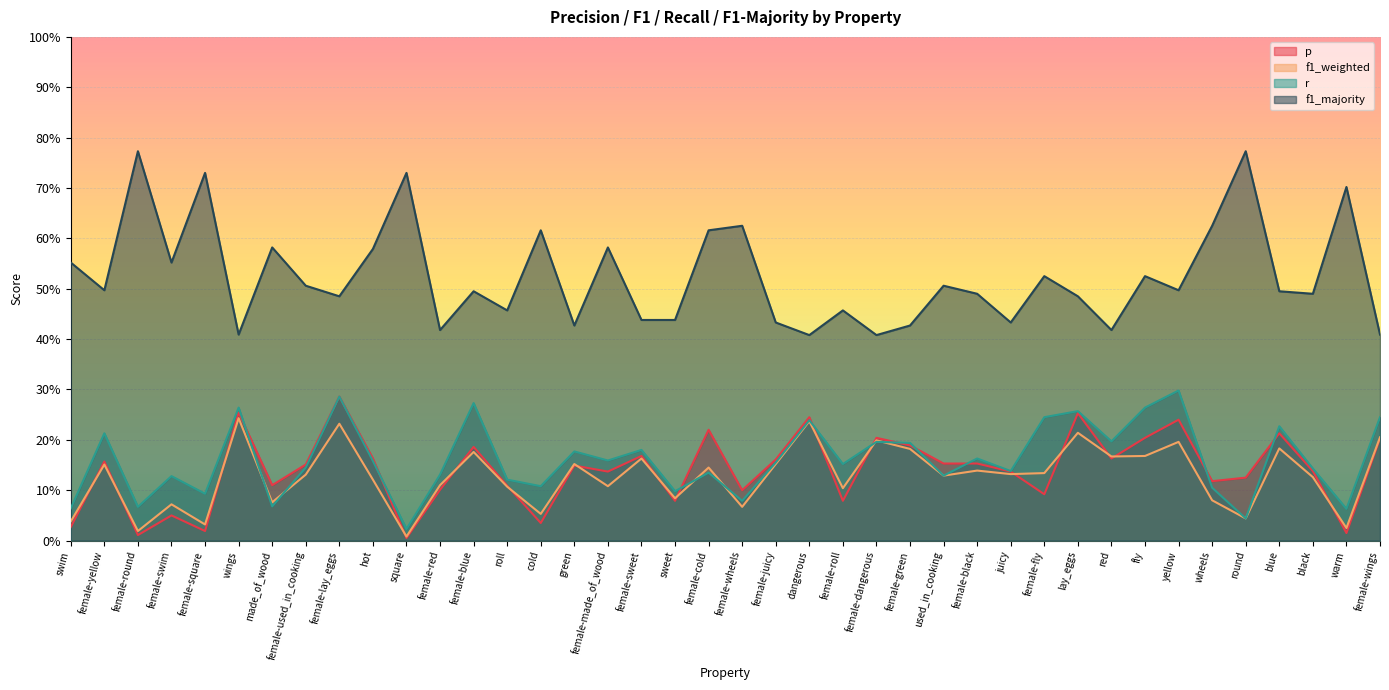

Reading left to right, transcribe all the data shown in this chart.

p: 0.0	0.2	0.0	0.1	0.0	0.3	0.1	0.2	0.3	0.2	0.0	0.1	0.2	0.1	0.0	0.1	0.1	0.2	0.1	0.2	0.1	0.2	0.2	0.1	0.2	0.2	0.2	0.2	0.1	0.1	0.3	0.2	0.2	0.2	0.1	0.1	0.2	0.1	0.0	0.2
f1_weighted: 0.0	0.2	0.0	0.1	0.0	0.2	0.1	0.1	0.2	0.1	0.0	0.1	0.2	0.1	0.1	0.2	0.1	0.2	0.1	0.1	0.1	0.2	0.2	0.1	0.2	0.2	0.1	0.1	0.1	0.1	0.2	0.2	0.2	0.2	0.1	0.0	0.2	0.1	0.0	0.2
r: 0.1	0.2	0.1	0.1	0.1	0.3	0.1	0.1	0.3	0.2	0.0	0.1	0.3	0.1	0.1	0.2	0.2	0.2	0.1	0.1	0.1	0.2	0.2	0.2	0.2	0.2	0.1	0.2	0.1	0.2	0.3	0.2	0.3	0.3	0.1	0.0	0.2	0.1	0.1	0.2
f1_majority: 0.6	0.5	0.8	0.6	0.7	0.4	0.6	0.5	0.5	0.6	0.7	0.4	0.5	0.5	0.6	0.4	0.6	0.4	0.4	0.6	0.6	0.4	0.4	0.5	0.4	0.4	0.5	0.5	0.4	0.5	0.5	0.4	0.5	0.5	0.6	0.8	0.5	0.5	0.7	0.4